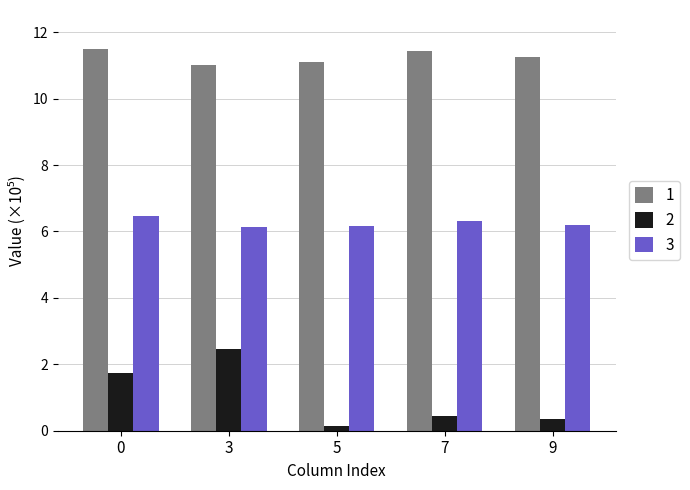

The value of 3 at 3 is 6.1. True or false?

True